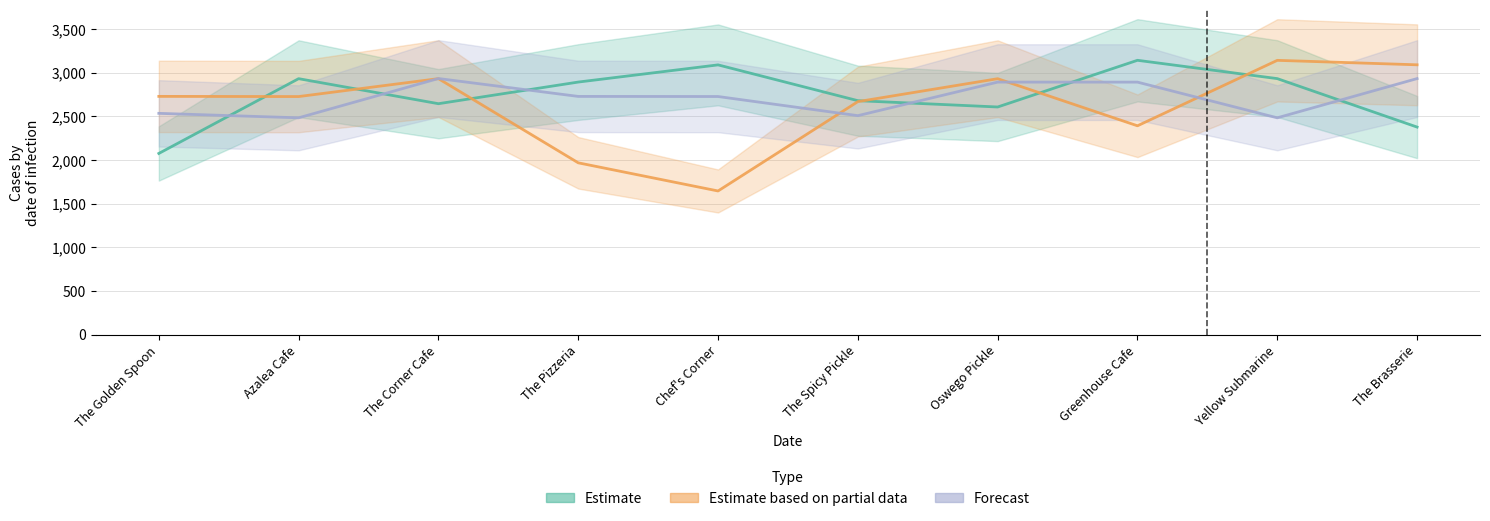

At how many categories does at least one series exceed 2843?

8